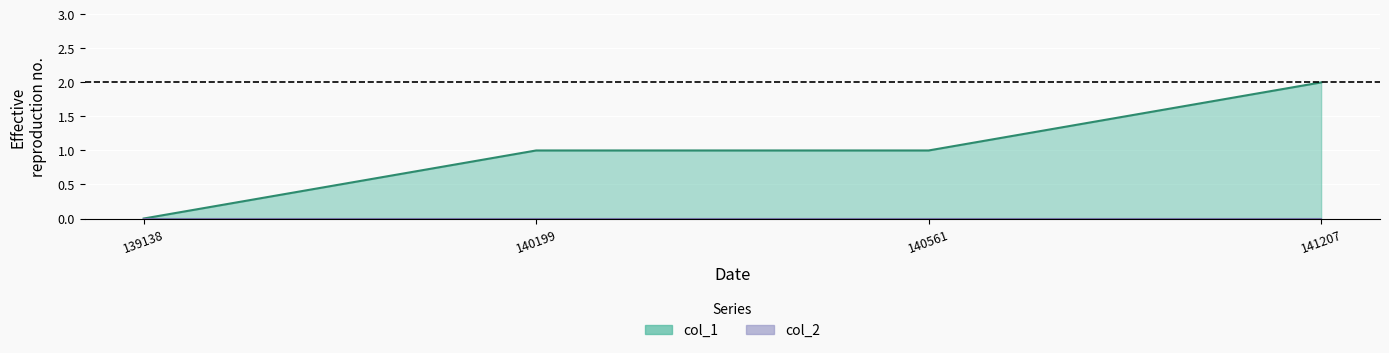

Between 140199 and 141207, which series saw the biggest shift?

col_1 line